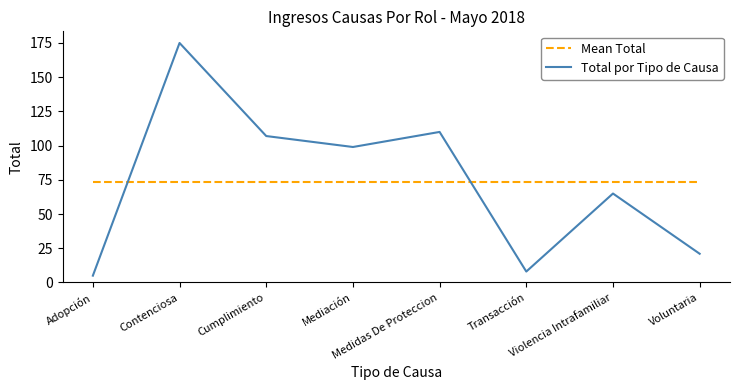

Which label corresponds to the smallest value in the chart?

Adopción